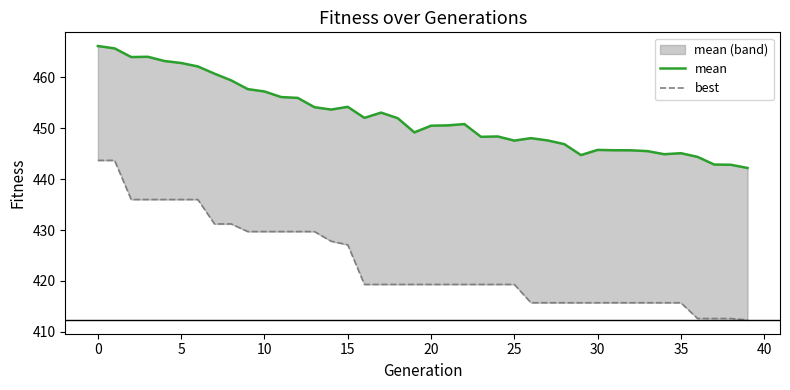

Reading left to right, extract all data points from this chart.

mean: 466.2	465.7	464.0	464.1	463.2	462.9	462.2	460.8	459.4	457.7	457.3	456.2	456.0	454.2	453.7	454.2	452.1	453.1	452.0	449.2	450.5	450.6	450.8	448.3	448.4	447.6	448.1	447.6	446.9	444.7	445.8	445.7	445.7	445.5	444.9	445.1	444.4	442.9	442.8	442.2
best: 443.7	443.7	436.0	436.0	436.0	436.0	436.0	431.2	431.2	429.7	429.7	429.7	429.7	429.7	427.8	427.1	419.3	419.3	419.3	419.3	419.3	419.3	419.3	419.3	419.3	419.3	415.7	415.7	415.7	415.7	415.7	415.7	415.7	415.7	415.7	415.7	412.6	412.6	412.6	412.3